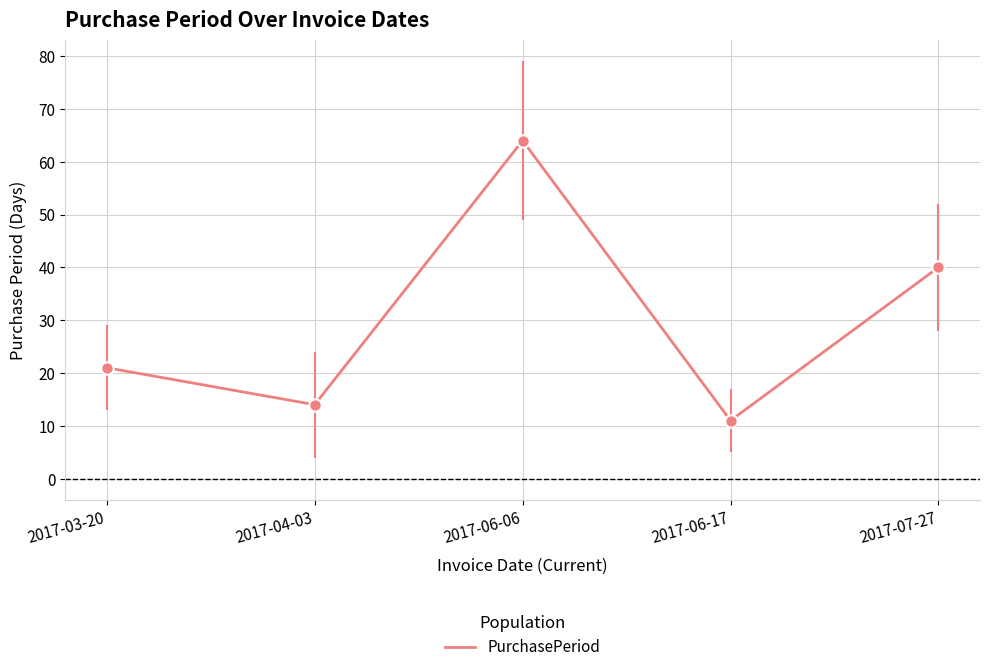

Which has a higher value, 2017-06-17 or 2017-06-06?

2017-06-06